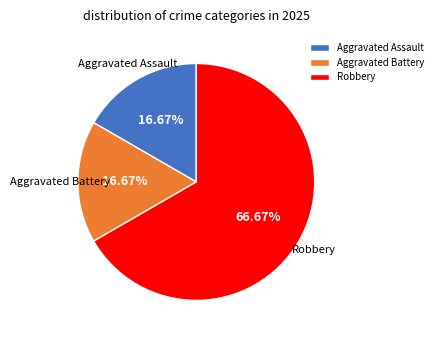

How many segments does this pie chart have?

3